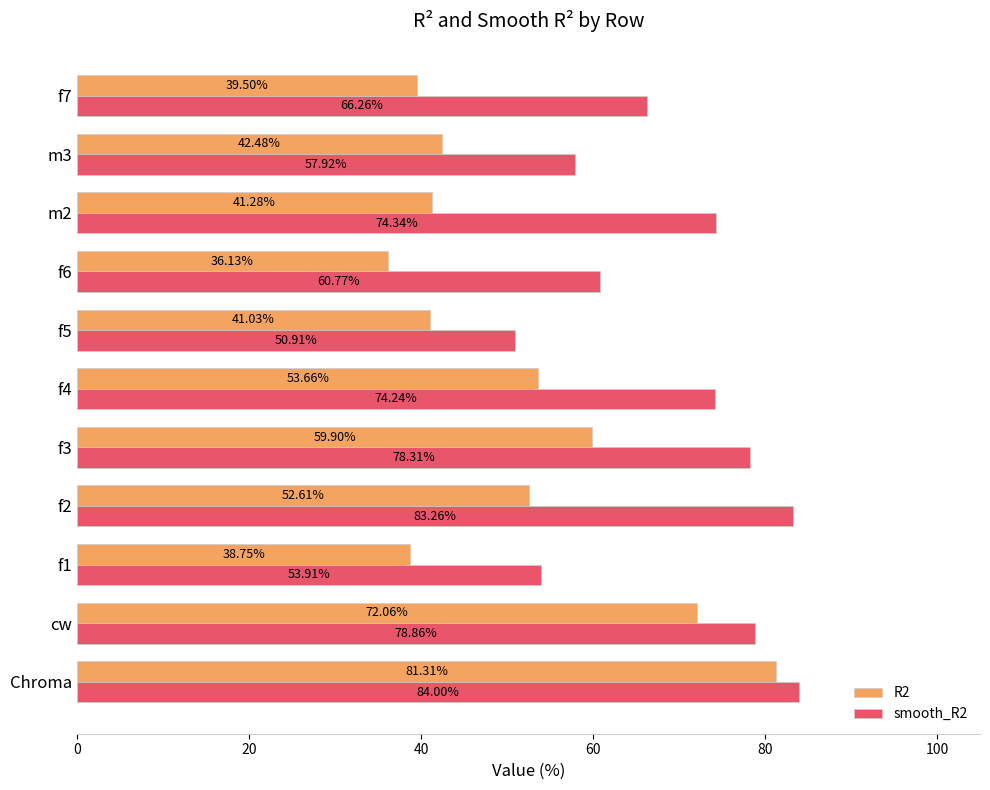

What is the spread (max minus min) of values at f3?

18.4